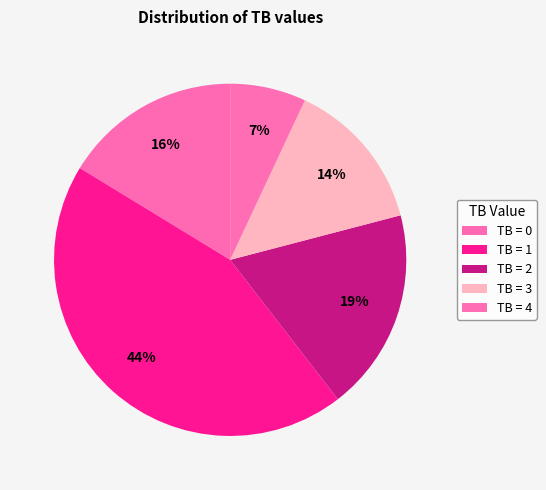

Which slice is the smallest?

4